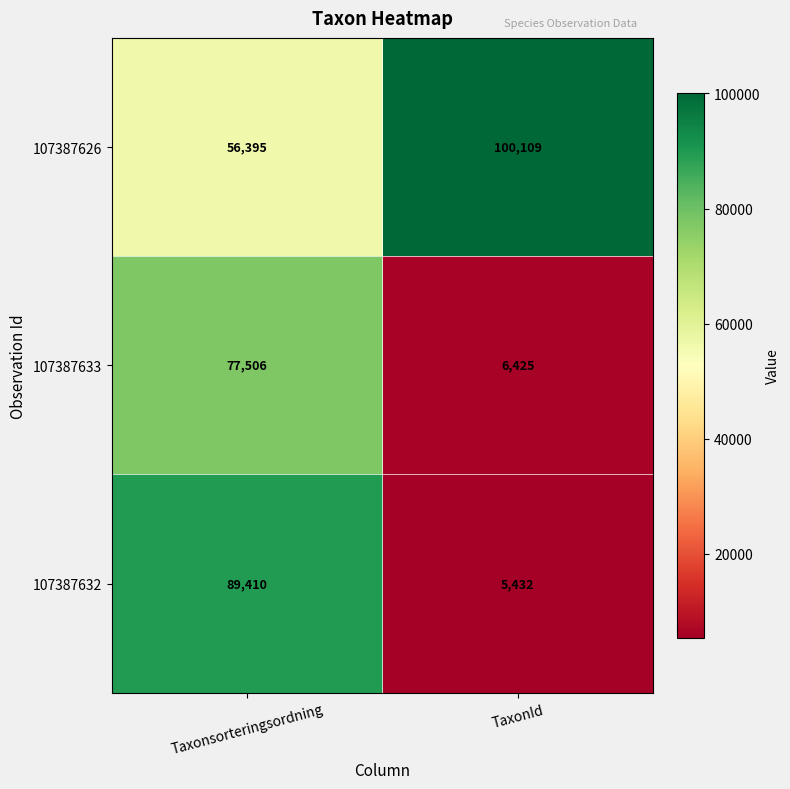

Count the number of data series in this chart.

3